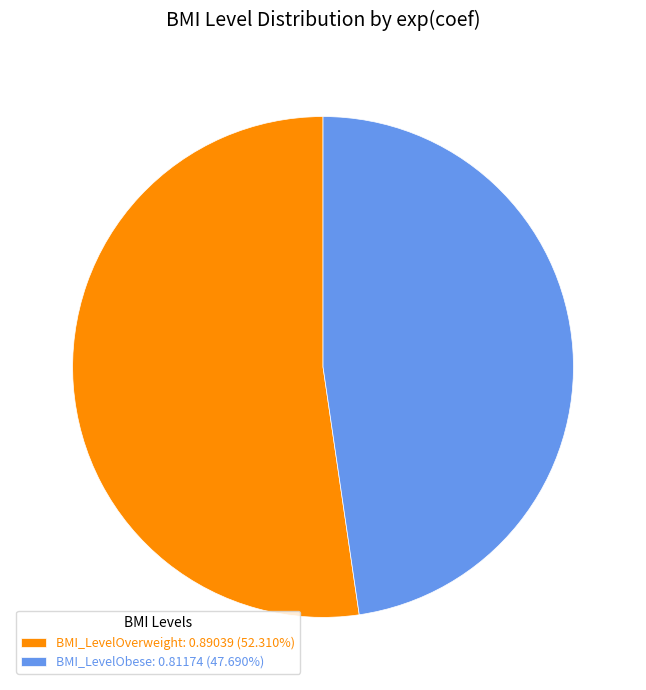

Is there a majority slice in this chart?

Yes